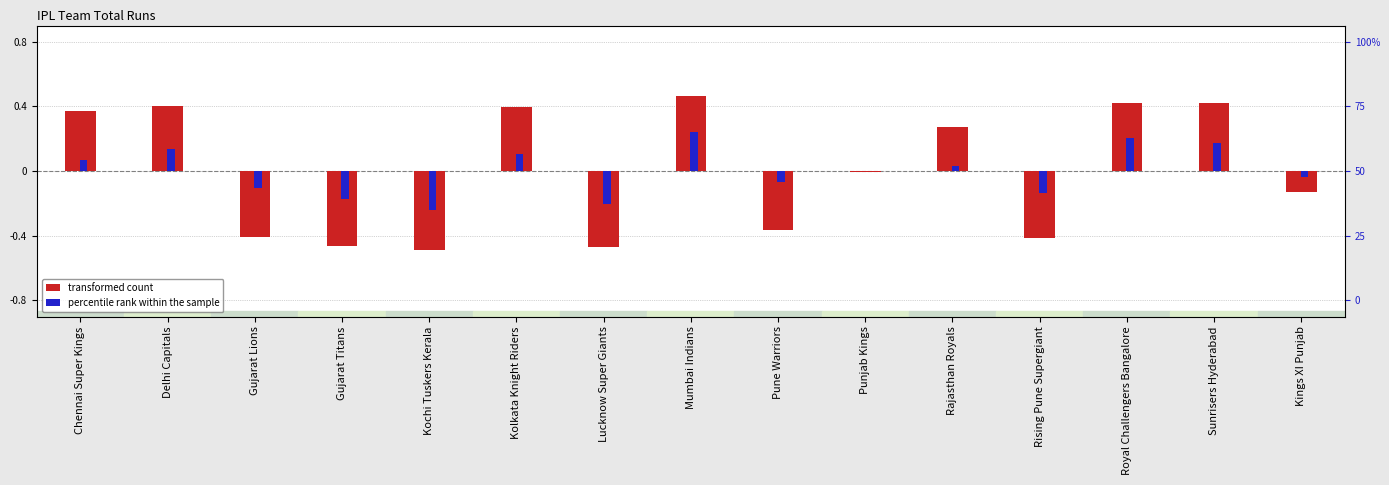

What is the label of the 11th bar from the left?

Rajasthan Royals